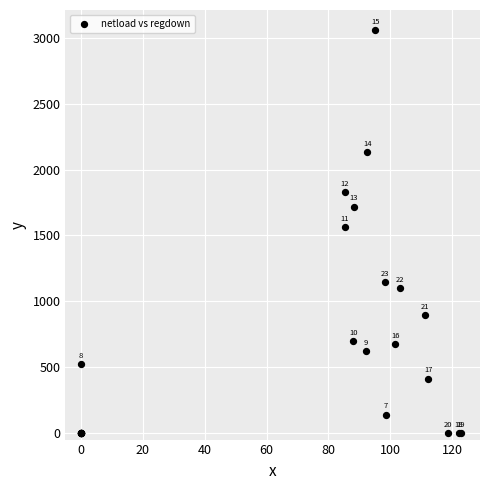

What Y value in the scatter plot is closest to 1529?

1565.5